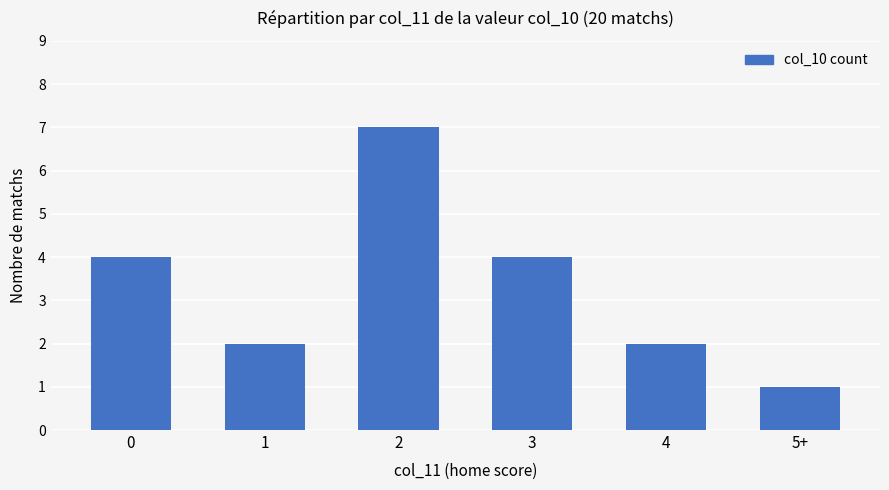

The chart shows a value of 7 at 2. True or false?

True